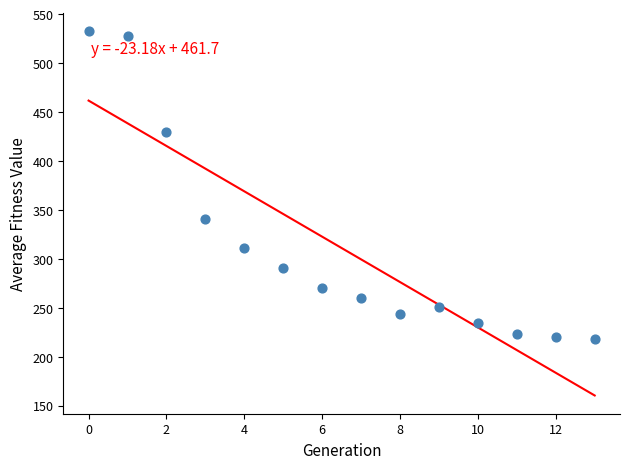

What is the range of Y values (max minus min)?

315